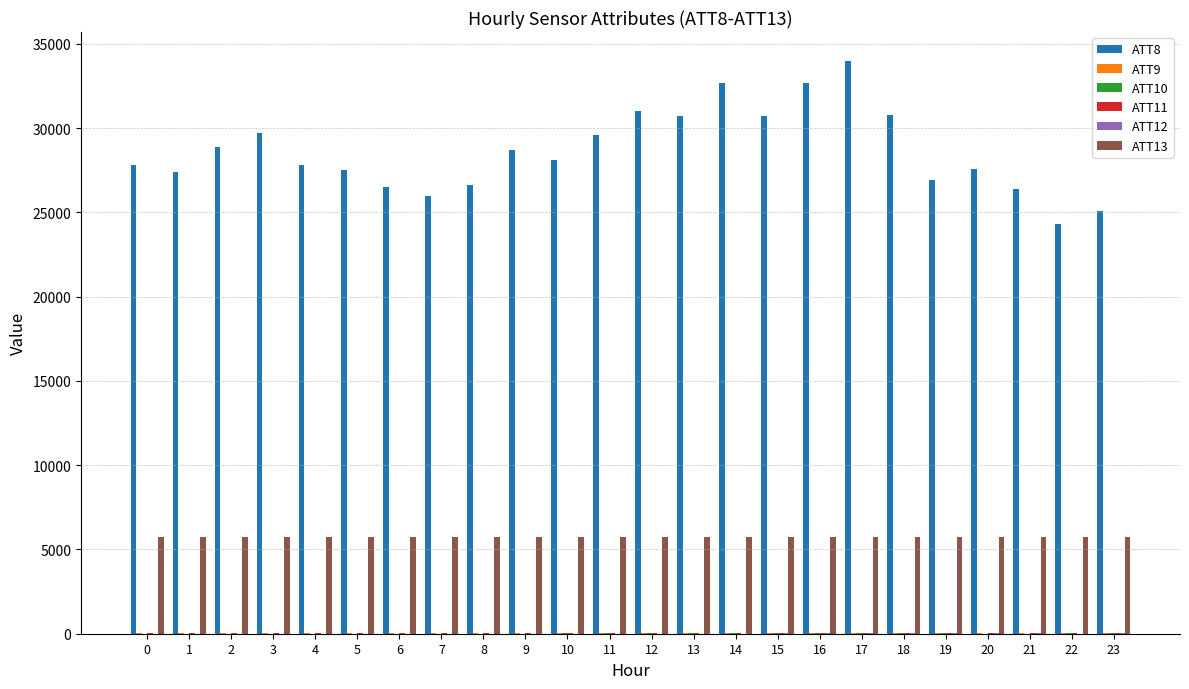

The ATT13 series shows 8047.6 at 9. True or false?

False